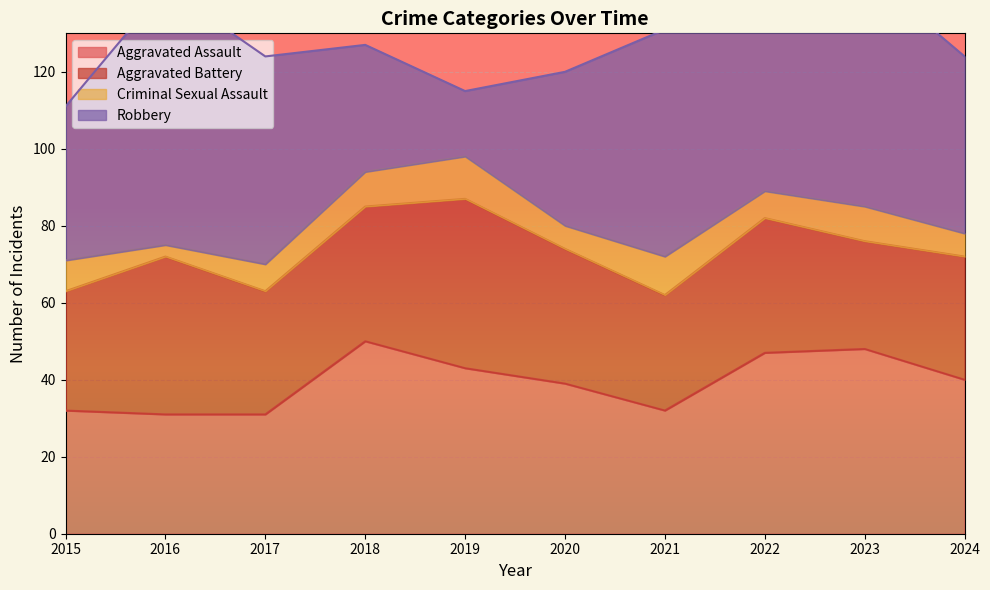

Which series has the widest spread of values?

Robbery